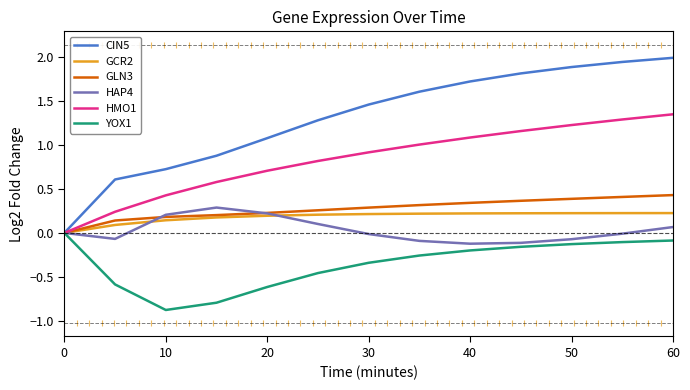

Which series has the largest range (max minus min)?

CIN5